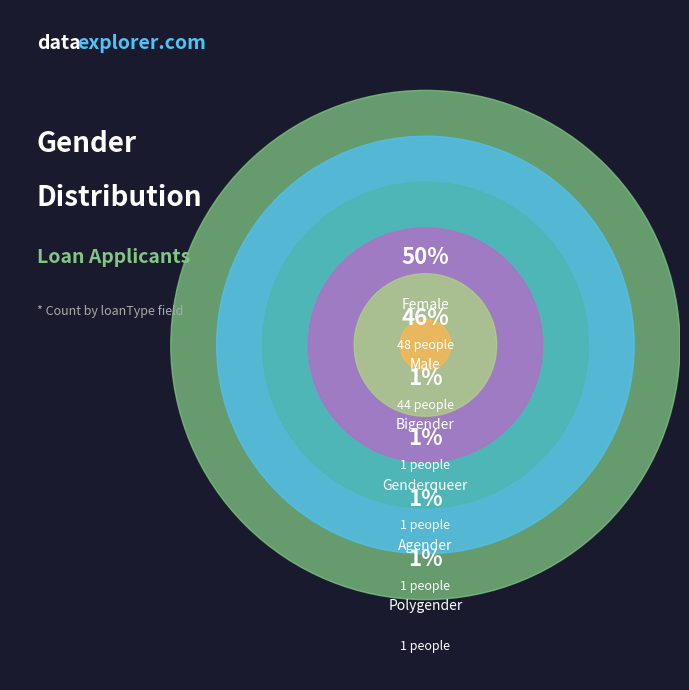

Is it true that Genderqueer is 1% of the pie?

True